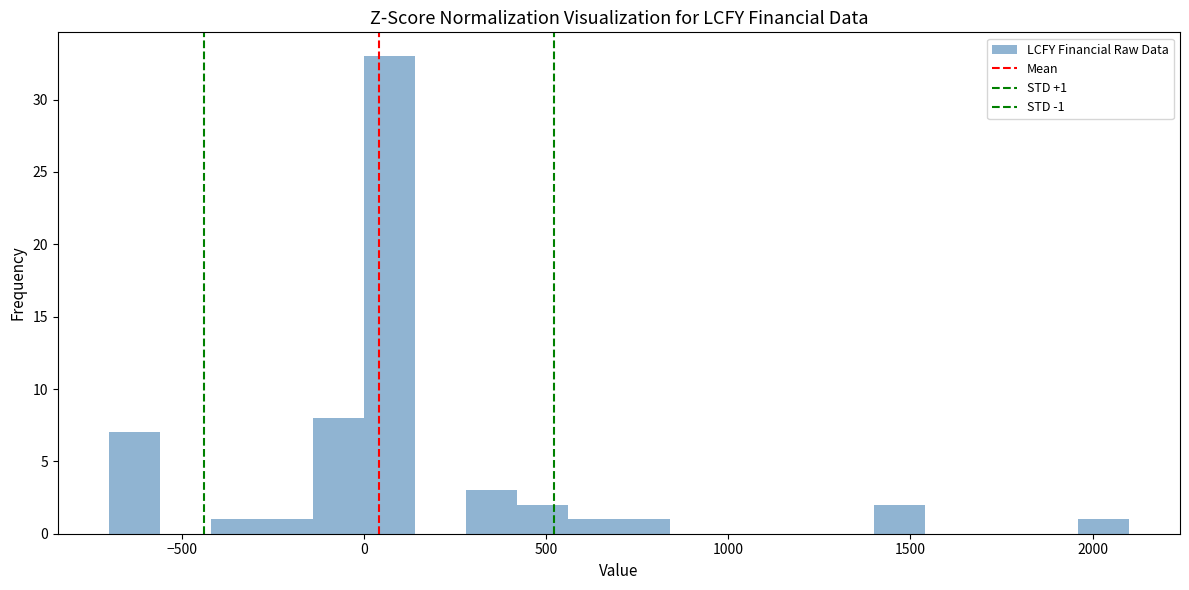

Around what value on the x-axis is the tallest bar? Give the approximate position of its centre, as read against the axis.

50